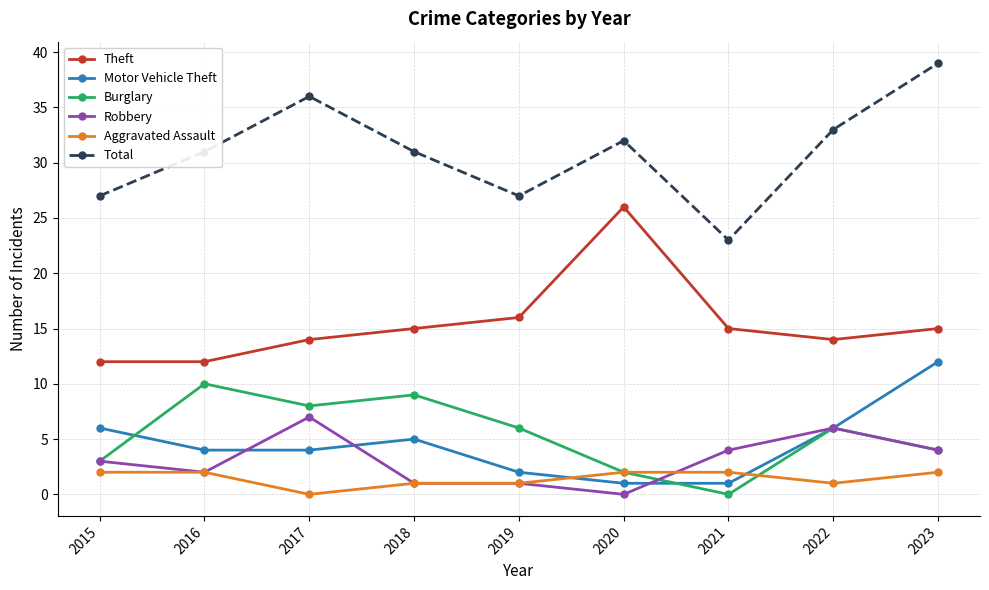

How many lines are shown in the chart?

6